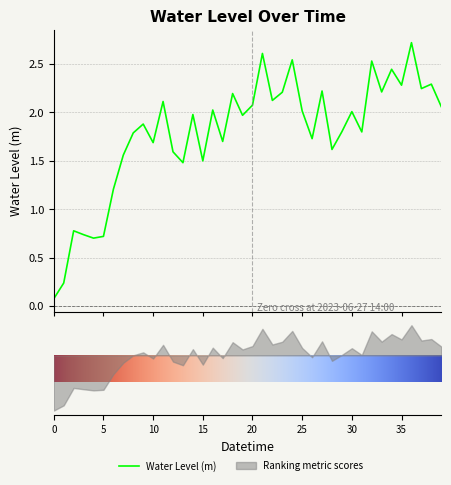

What is the label of the 28th point from the right?

2023-06-27 06:00